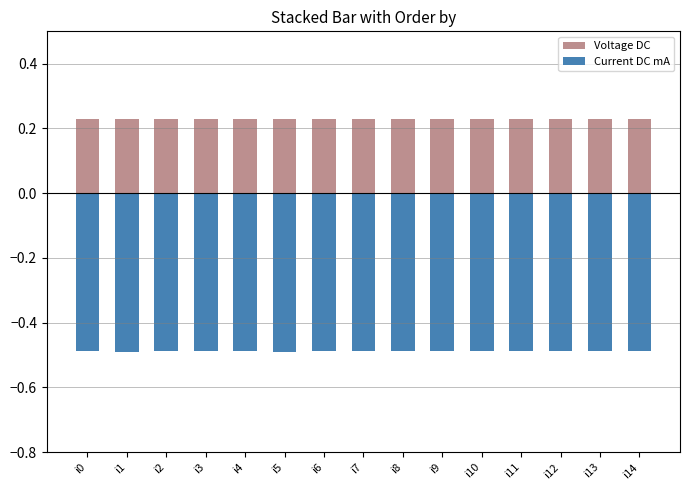

True or false: Voltage DC has a value of 0.2 at i7.

True